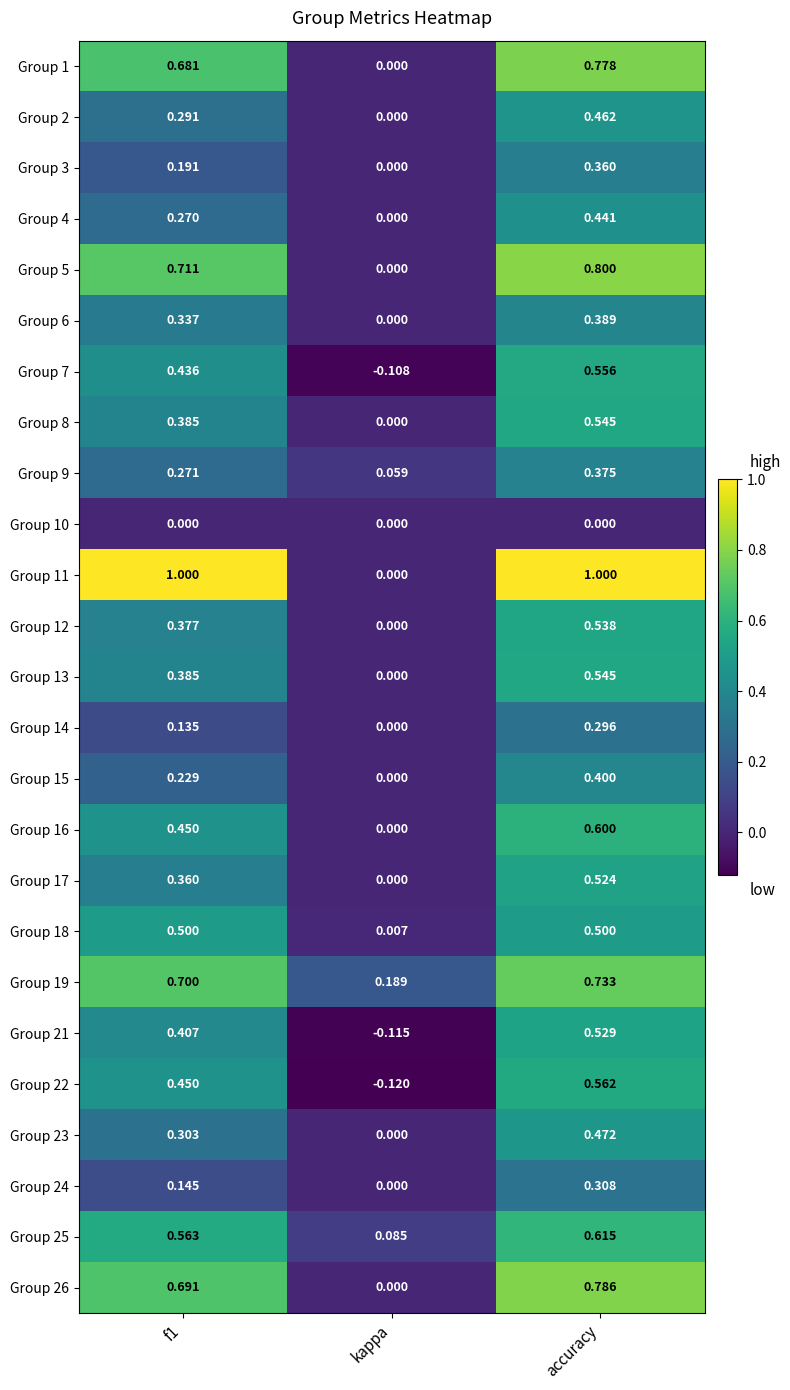

At which label does Group 16 reach its peak?

accuracy